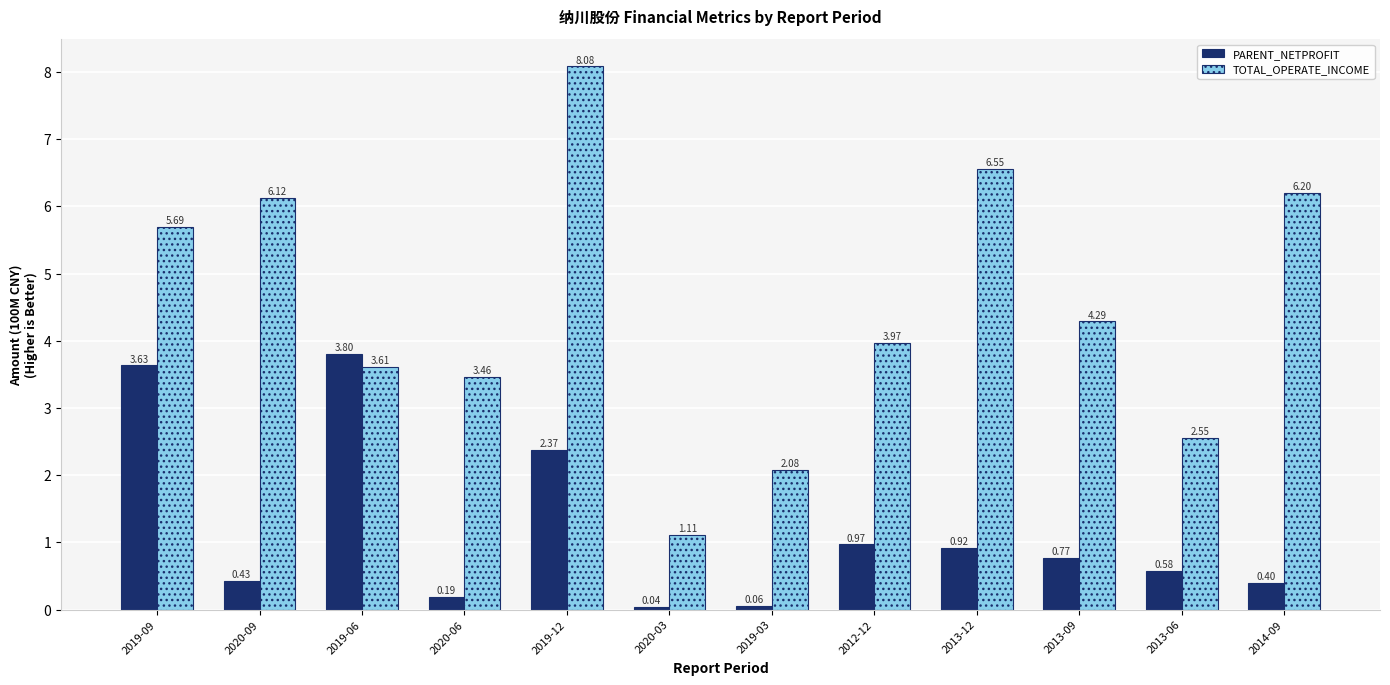

Which series has the largest total across all categories?

TOTAL_OPERATE_INCOME